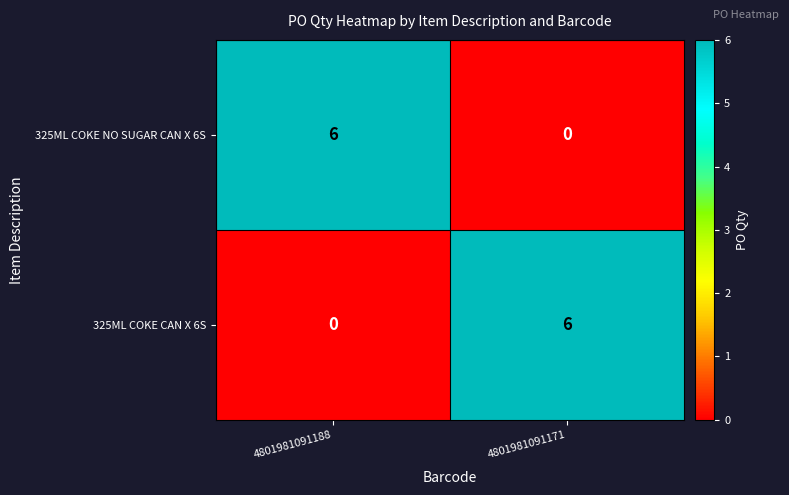

What is the spread (max minus min) of values at 4801981091188?

6